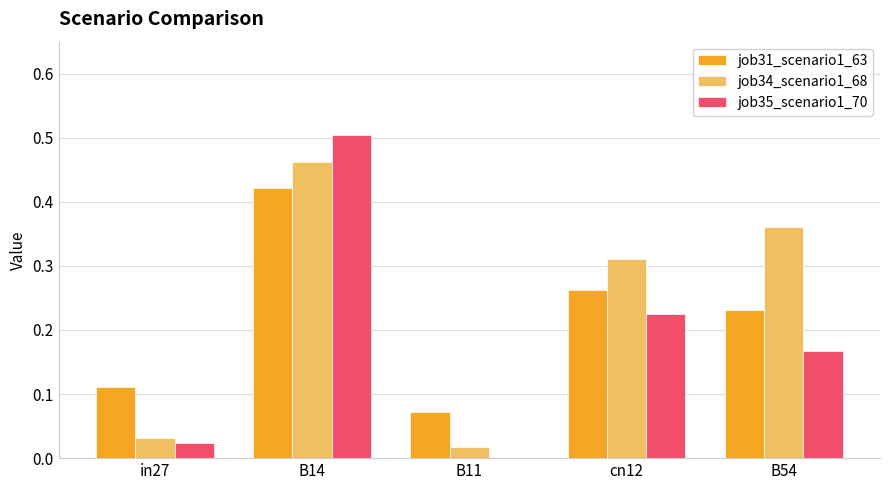

What is the sum of all job31_scenario1_63 values?

1.1